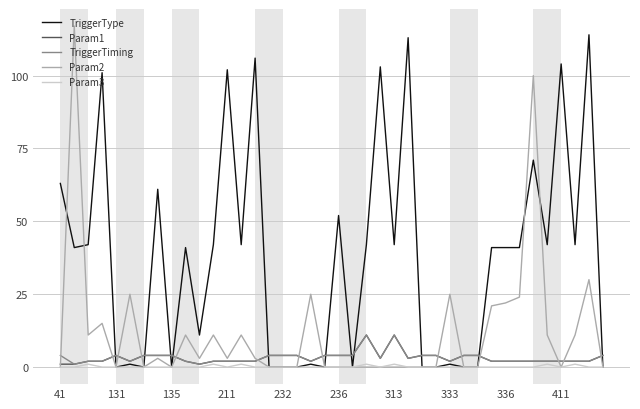

How many lines are shown in the chart?

5